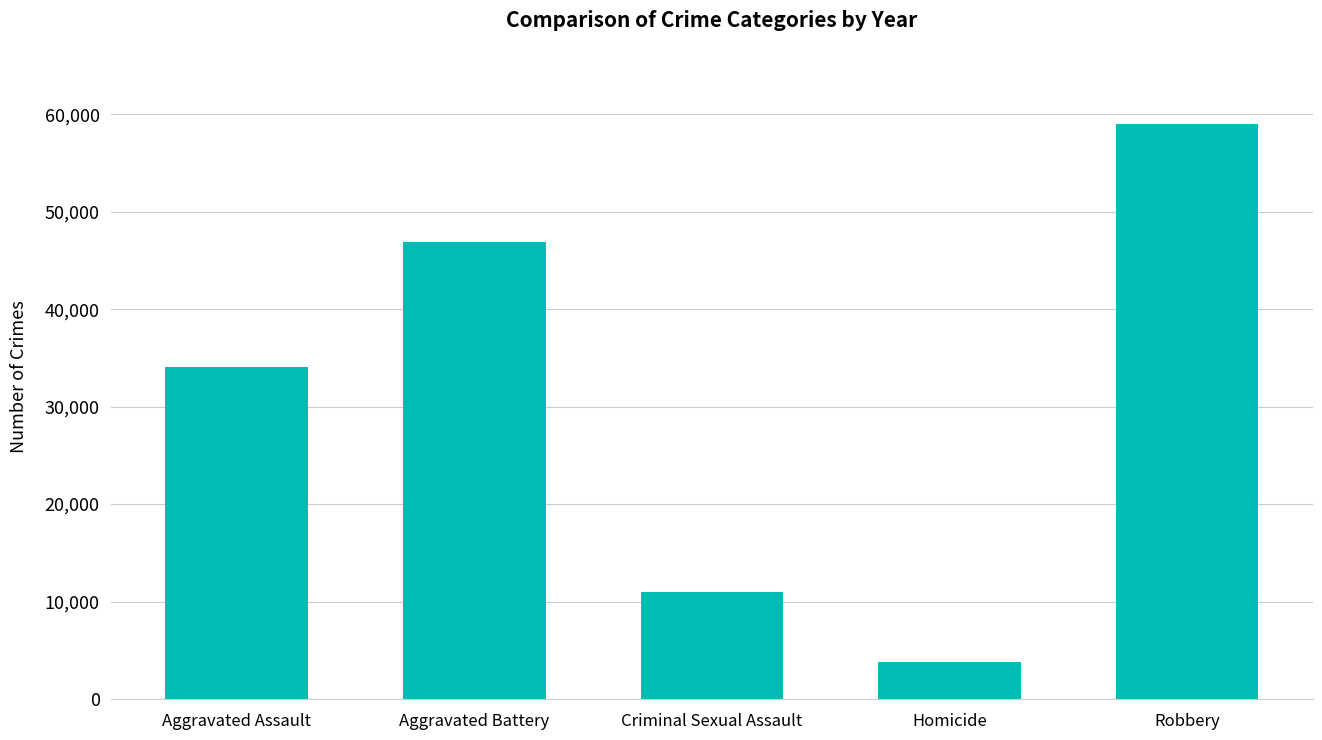

What position from the left is Aggravated Battery?

2